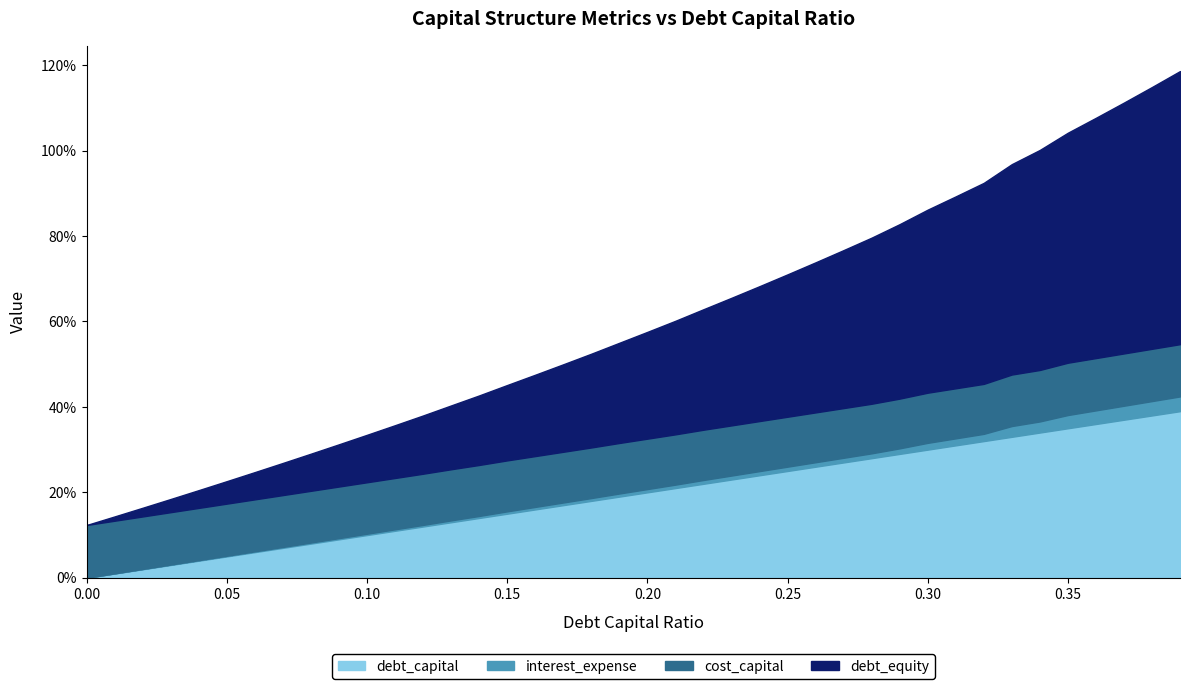

What is the label of the 6th point from the right?

0.34